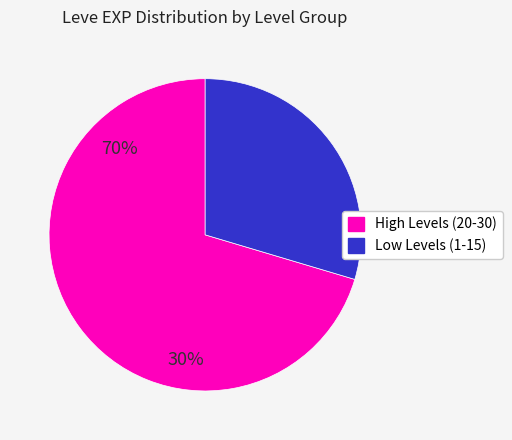

Does any single category account for the majority?

Yes